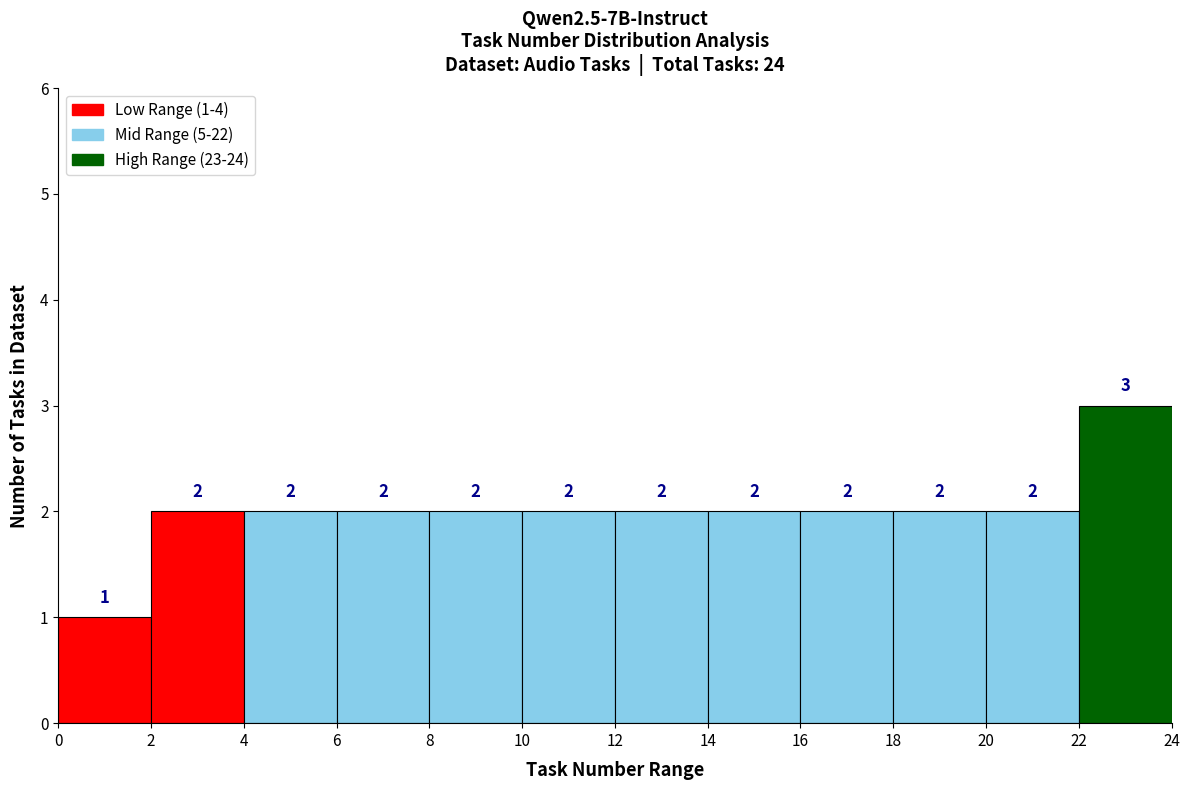

Over which range of the x-axis is the bar tallest?

22 to 24